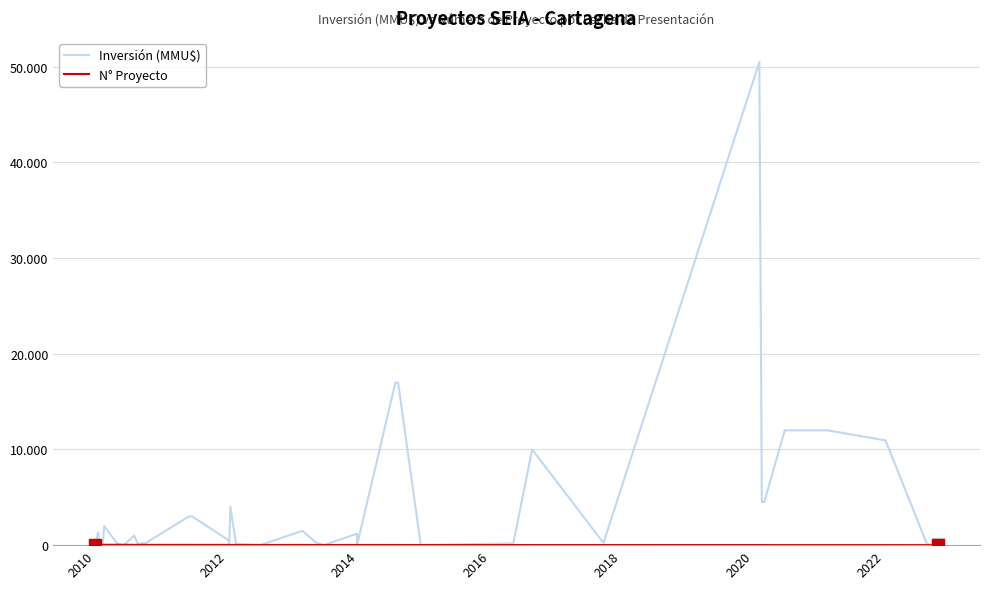

How many intersections are there between N° Proyecto and Inversión (MMU$)?

15